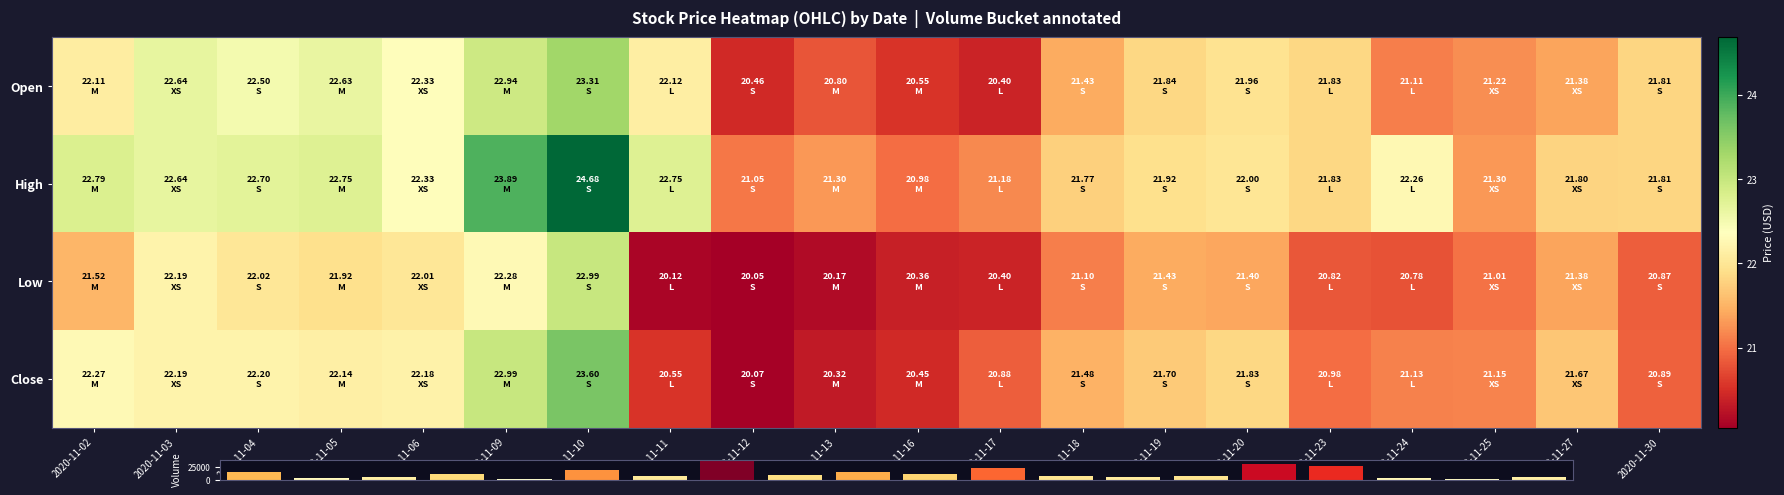

Between 2020-11-24 and 2020-11-25, which series saw the biggest shift?

Volume